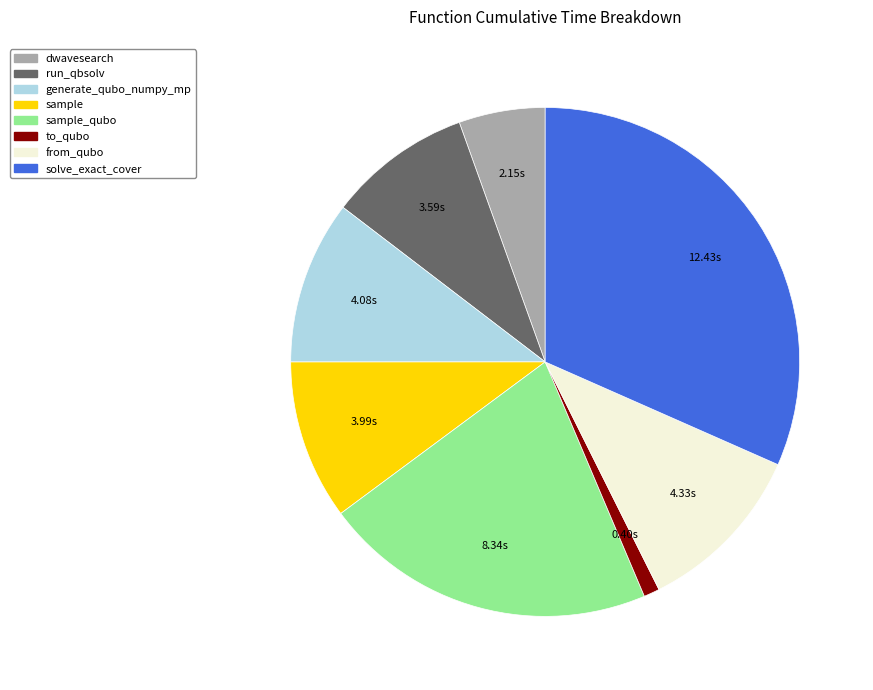

Count the number of slices in the pie.

8